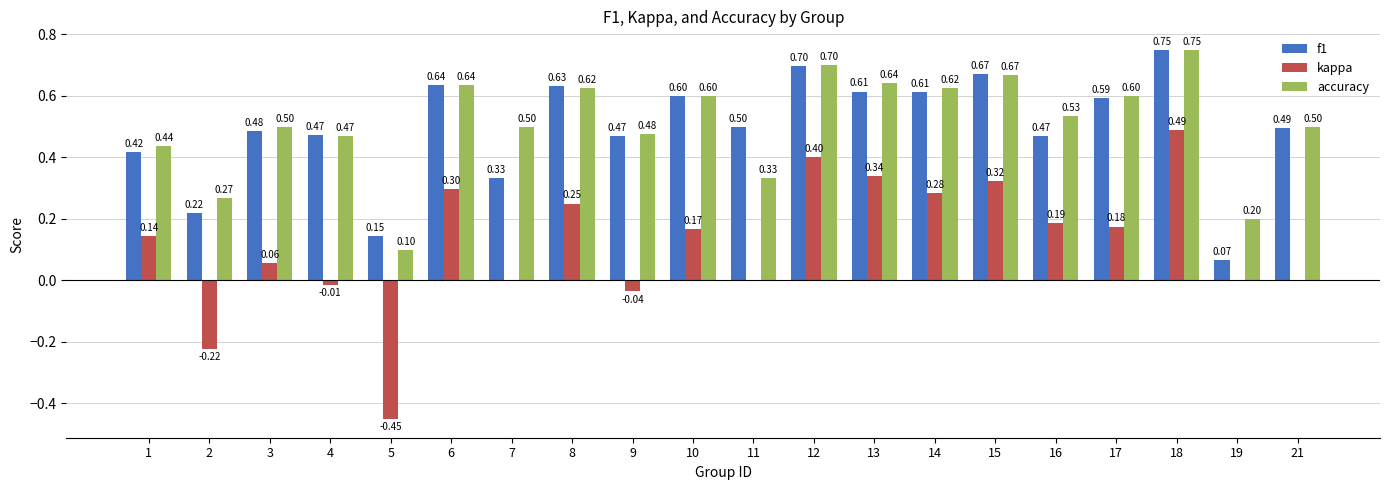

At which category is the sum across all series the highest?

18